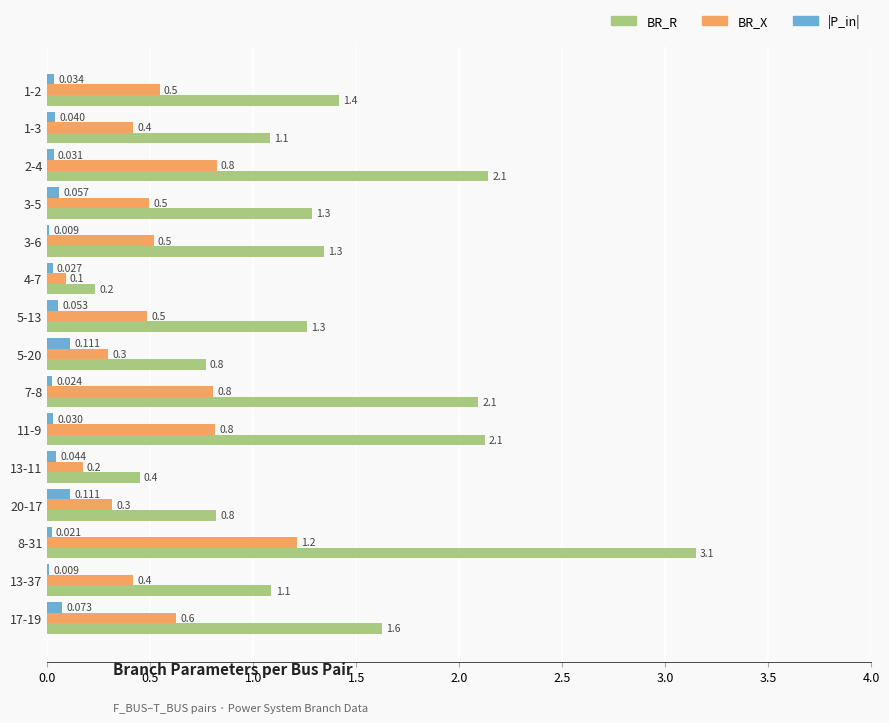

Which series has the largest total across all categories?

BR_R